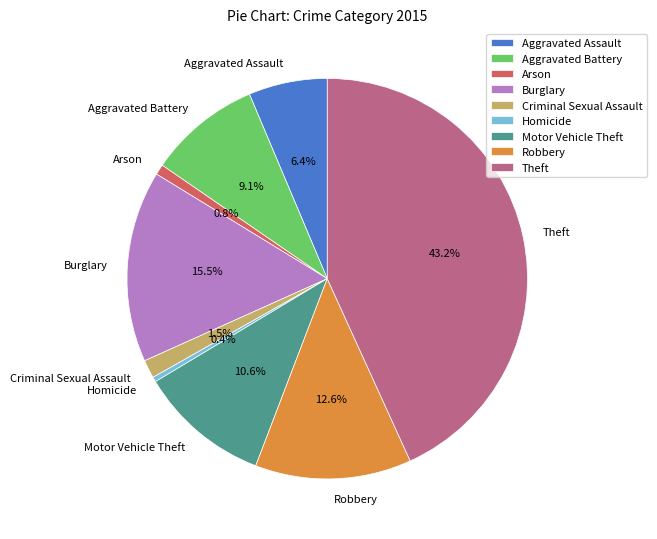

Which category has the biggest portion of the pie?

Theft